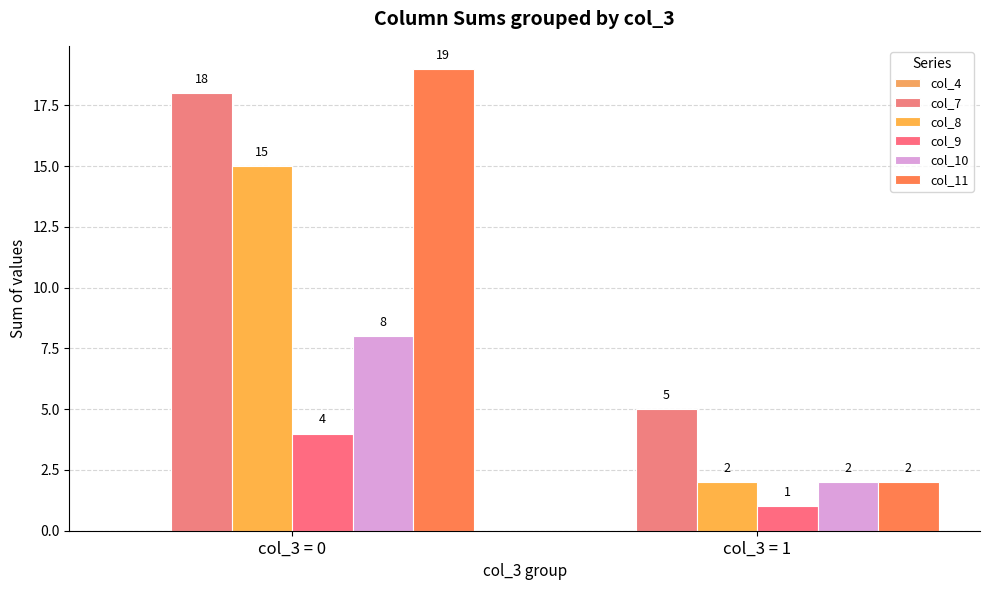

How many bars are there in each group?

5